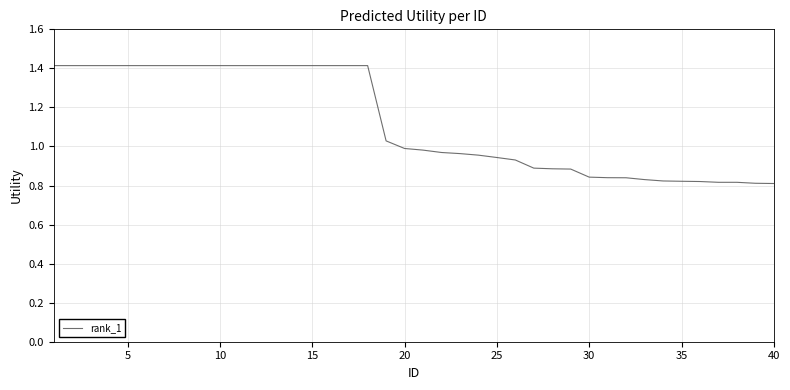

What is the difference between the maximum and minimum values?

0.6